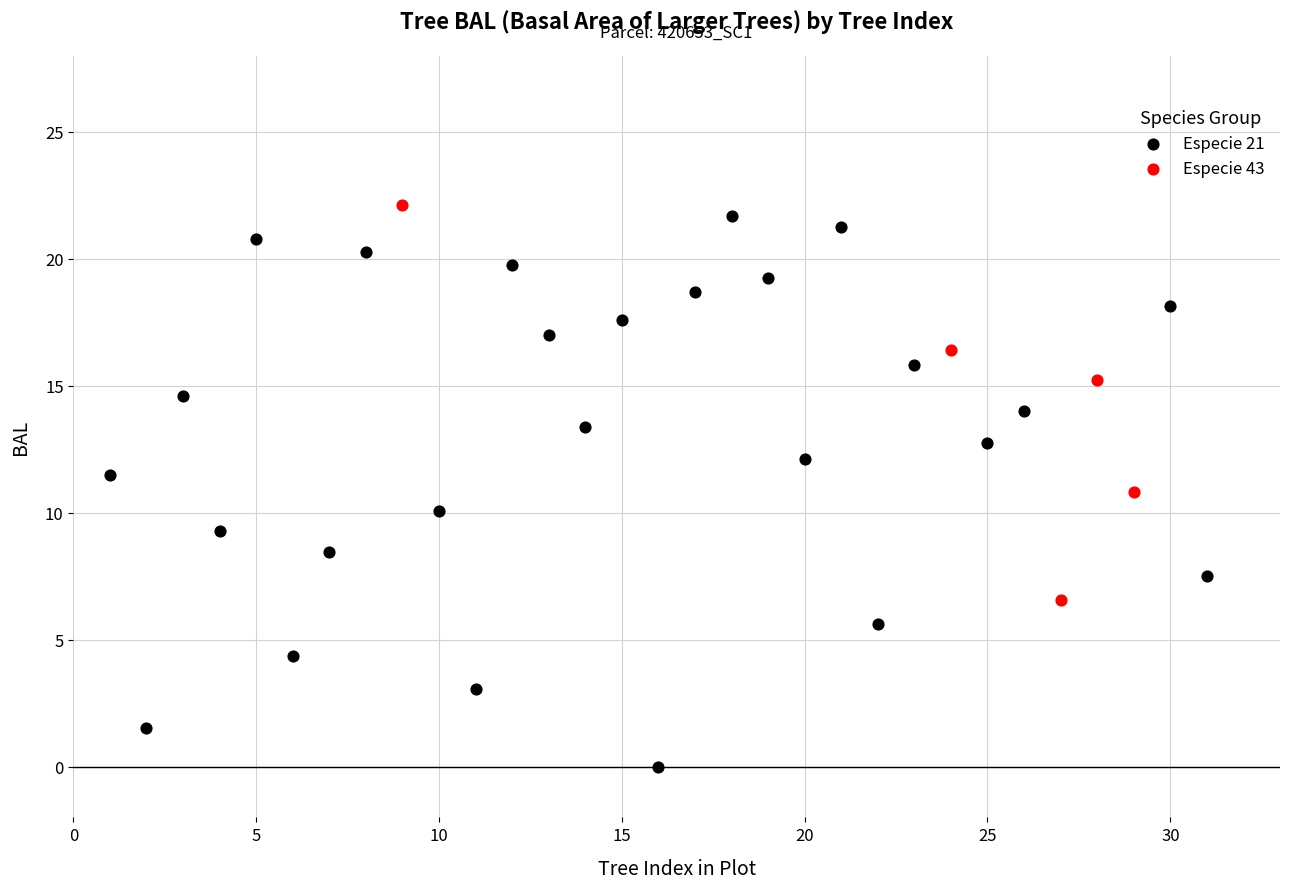

Which series has the largest Y range (max minus min)?

Especie 21